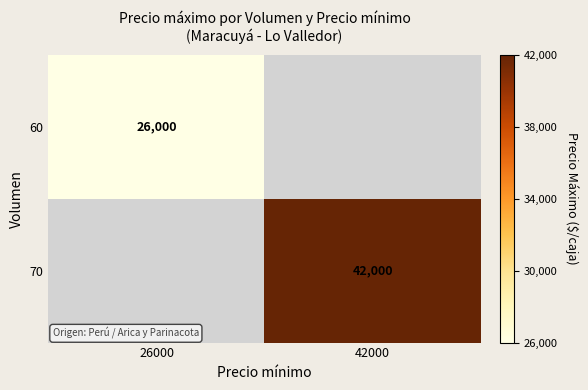

Is it true that 60 equals 46062 at 26000?

False